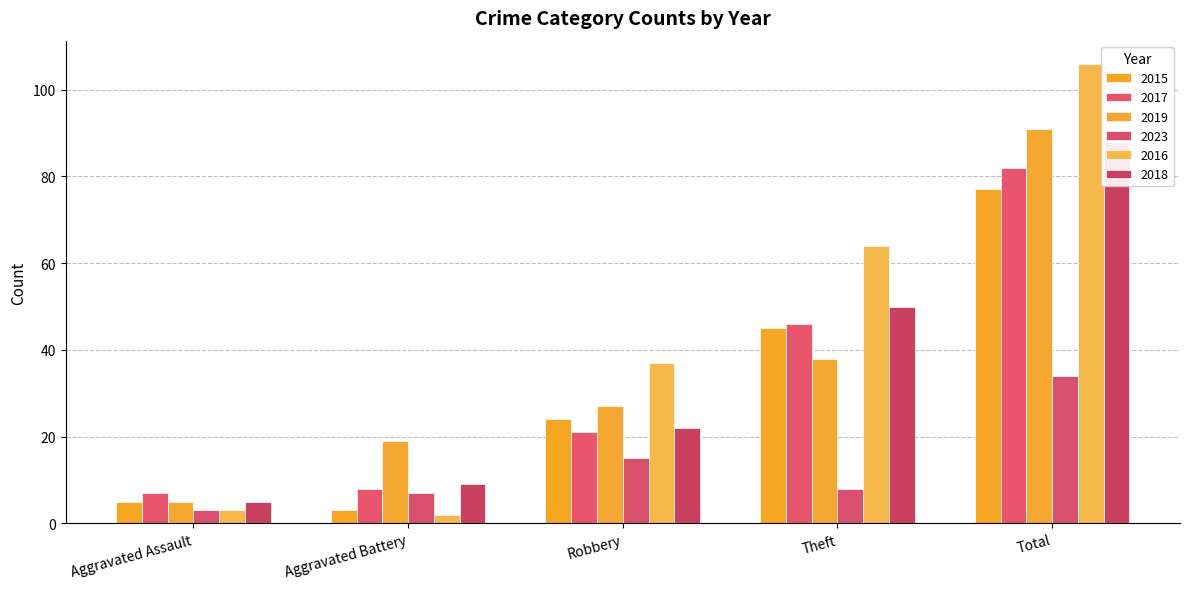

Rank the categories by 2015 value from highest to lowest.

Total, Theft, Robbery, Aggravated Assault, Aggravated Battery